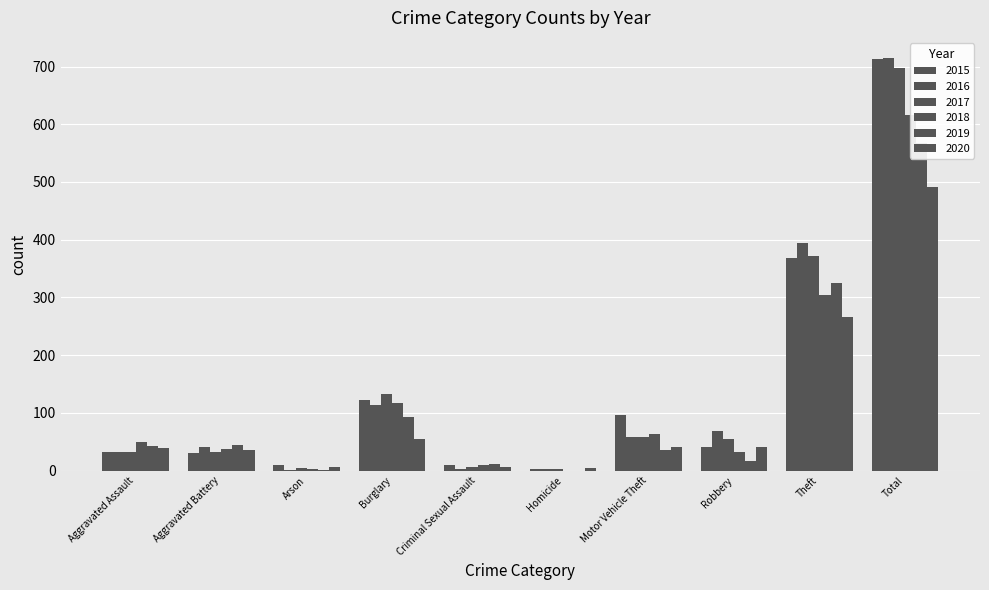

The 2019 series shows 325 at Theft. True or false?

True